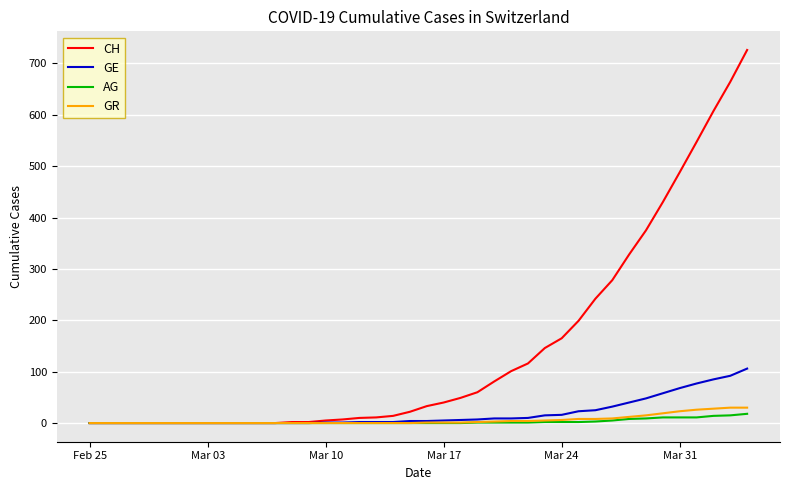

Which series has the widest spread of values?

CH